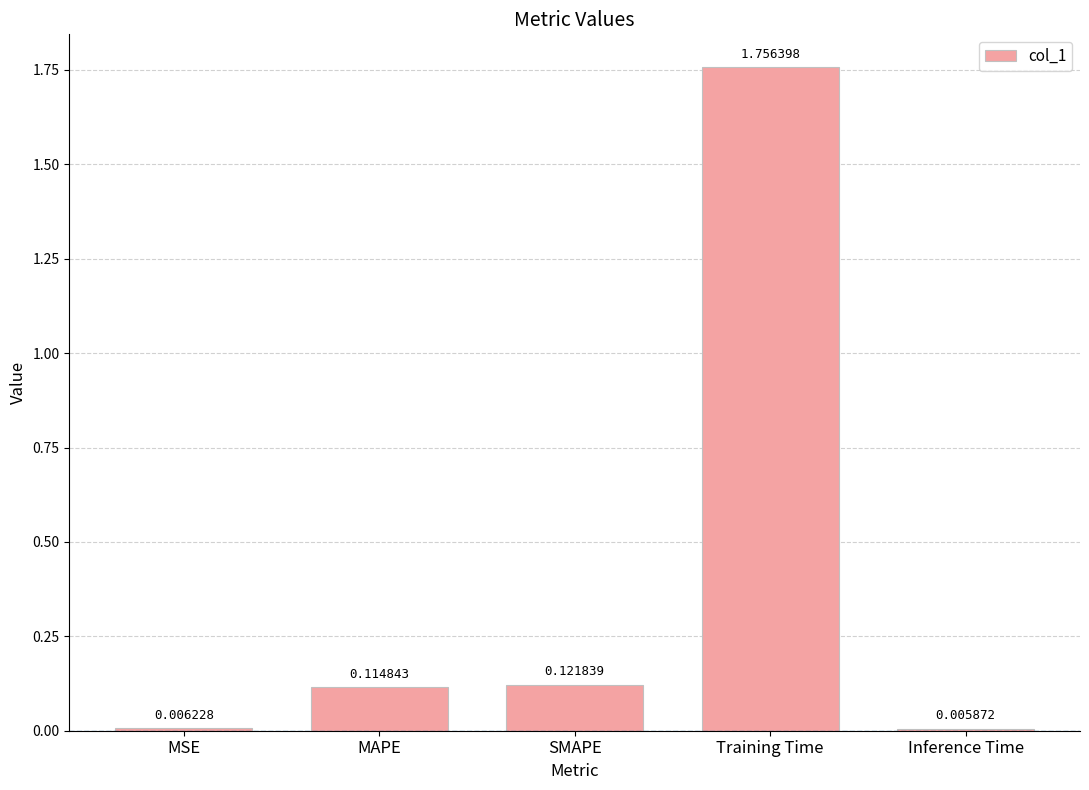

Between MSE and SMAPE, which is larger?

SMAPE